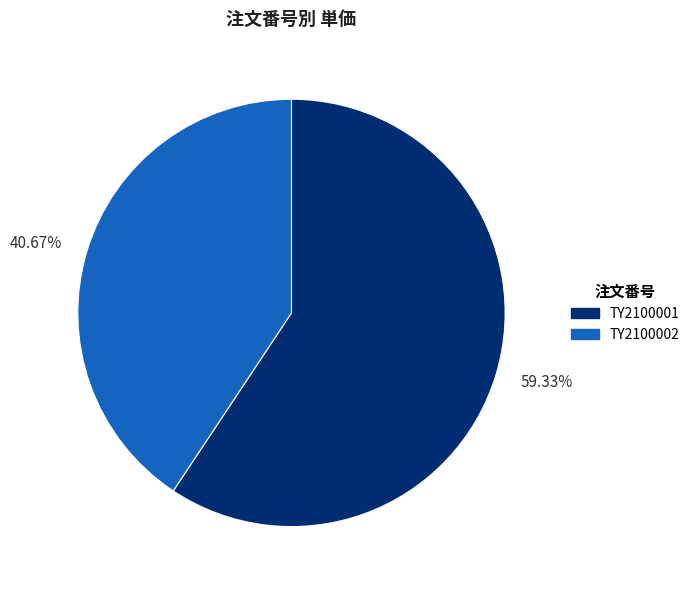

Which category has the biggest portion of the pie?

TY2100001